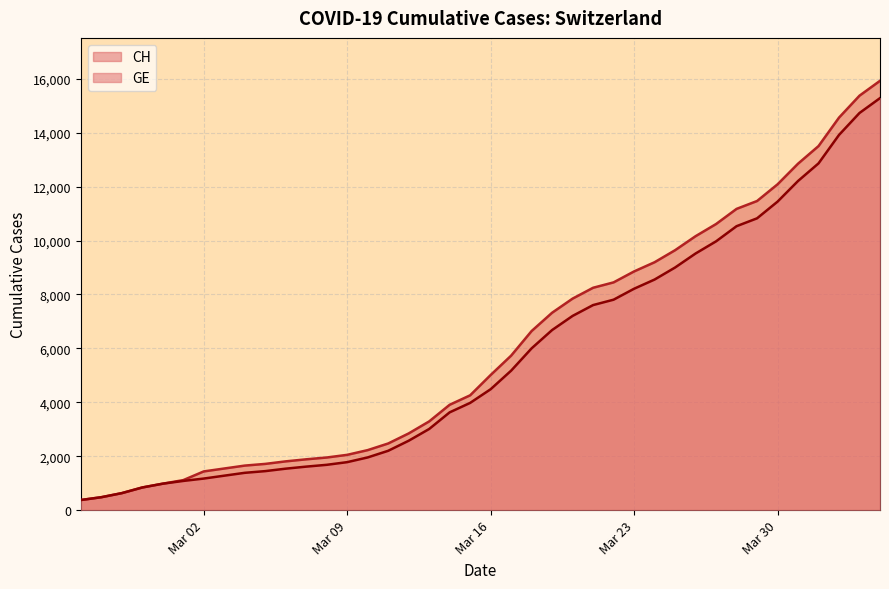

How many series are shown in this chart?

2